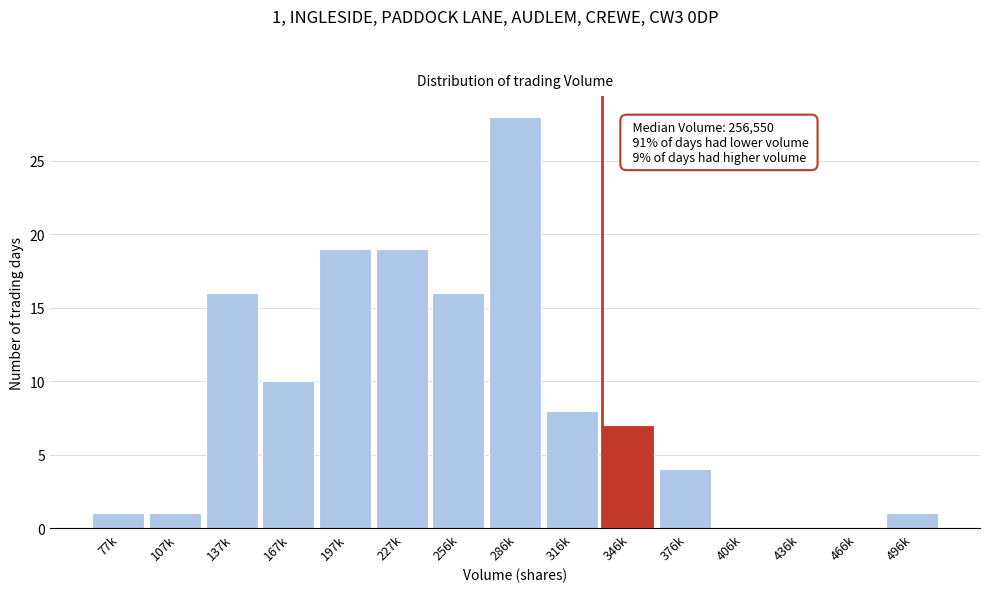

Reading left to right, what are all the values shown in this chart?

77k=1	107k=1	137k=16	167k=10	197k=19	227k=19	256k=16	286k=28	316k=8	346k=7	376k=4	406k=0	436k=0	466k=0	496k=1